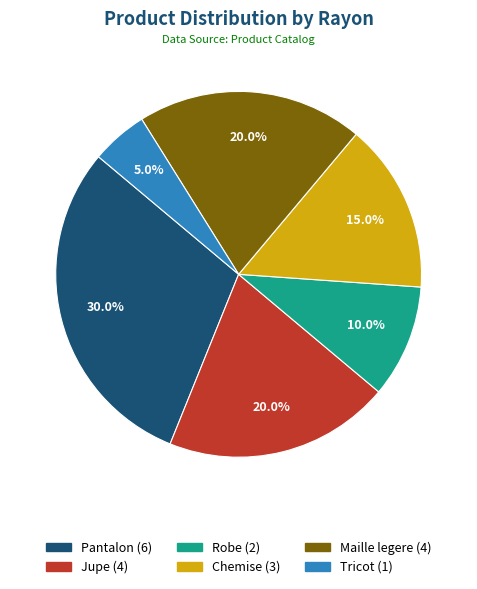

How much of the chart is everything except Jupe?

80.0%